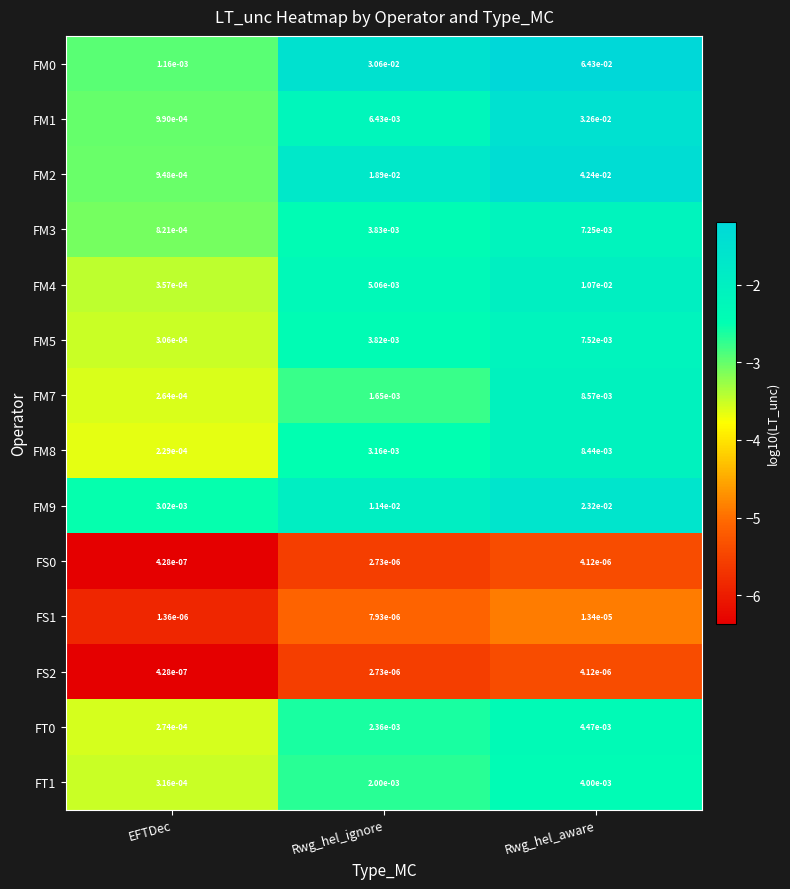

At which category is the sum across all series the highest?

Rwg_hel_aware